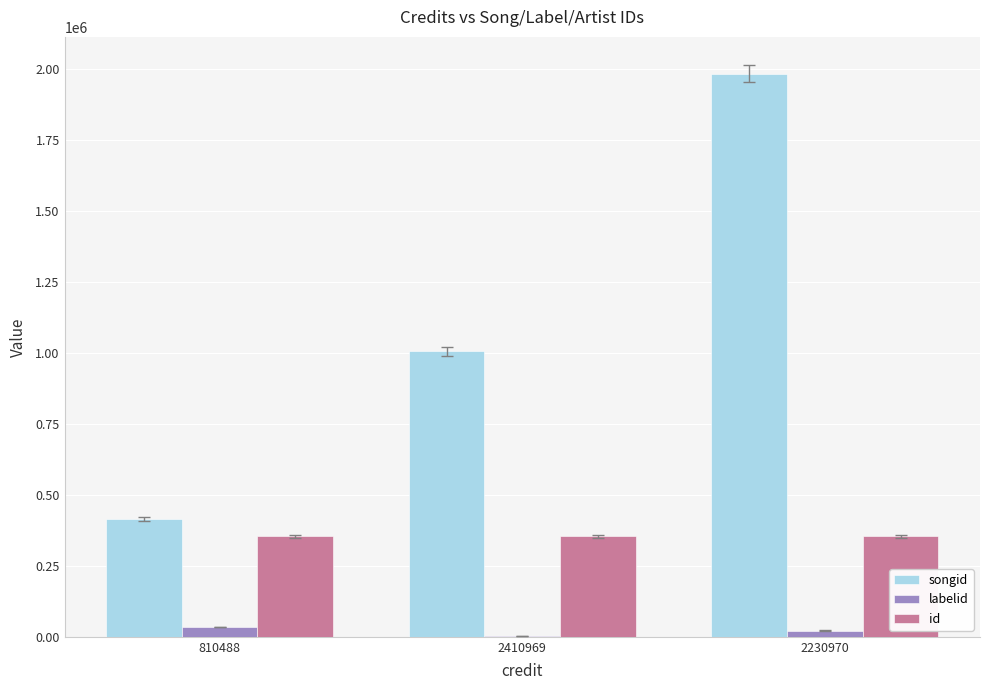

What is the maximum value shown in the chart?

1983426